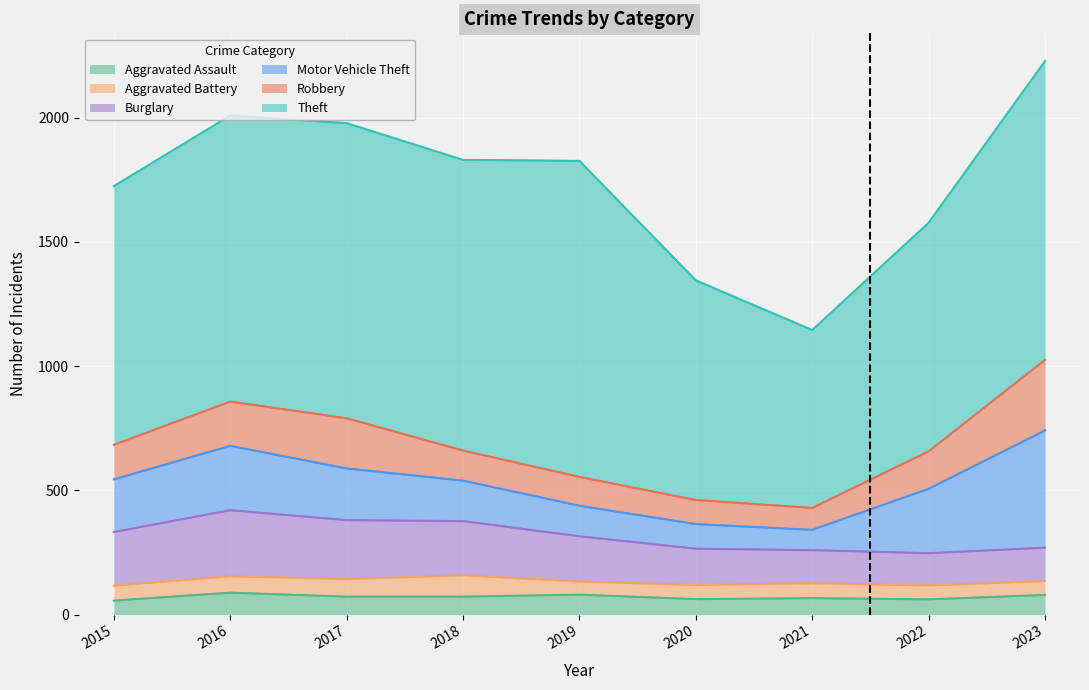

True or false: Motor Vehicle Theft and Aggravated Battery intersect in this chart.

False